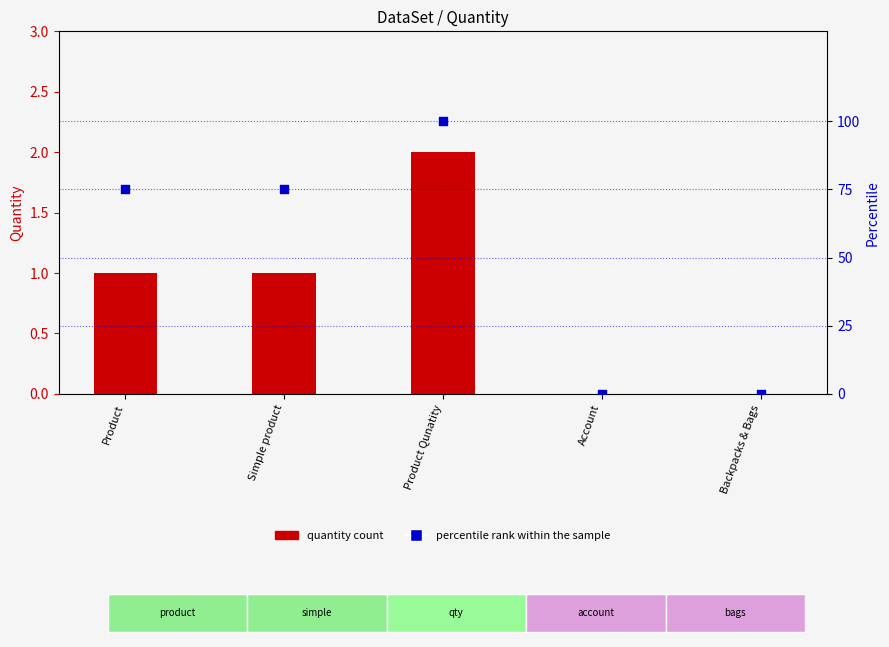

At how many categories does at least one series exceed 37?

3